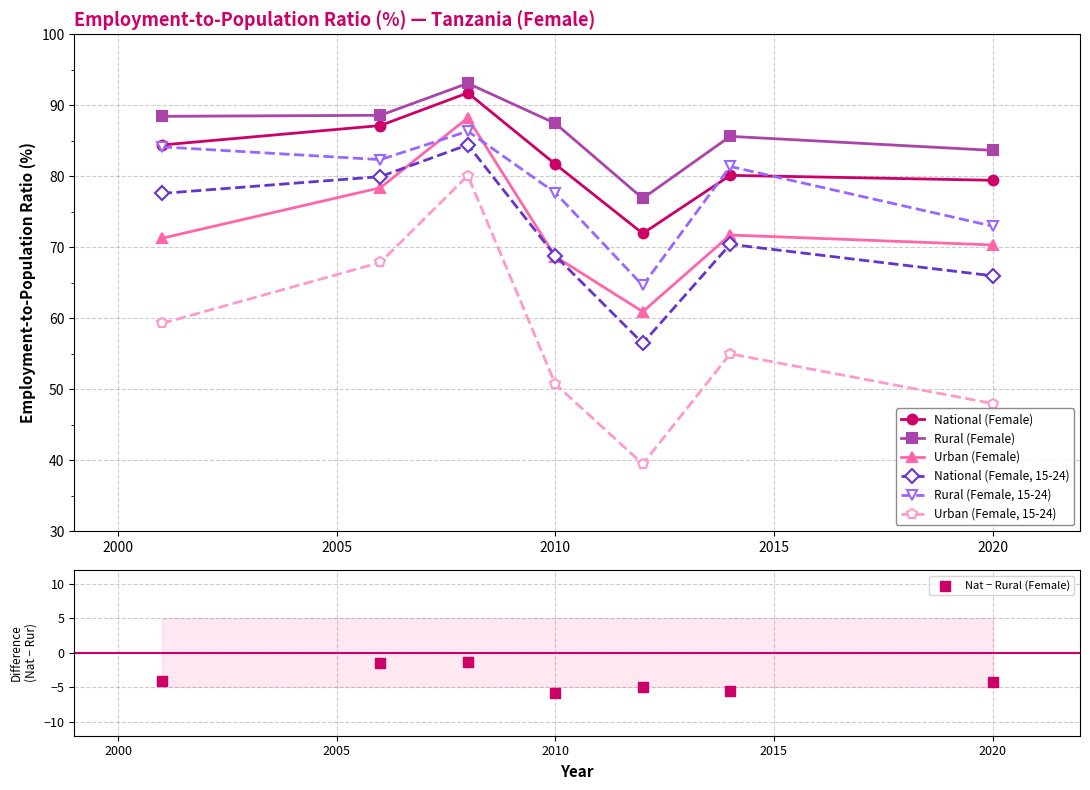

Which series reaches the maximum Y coordinate?

Rural (Female)